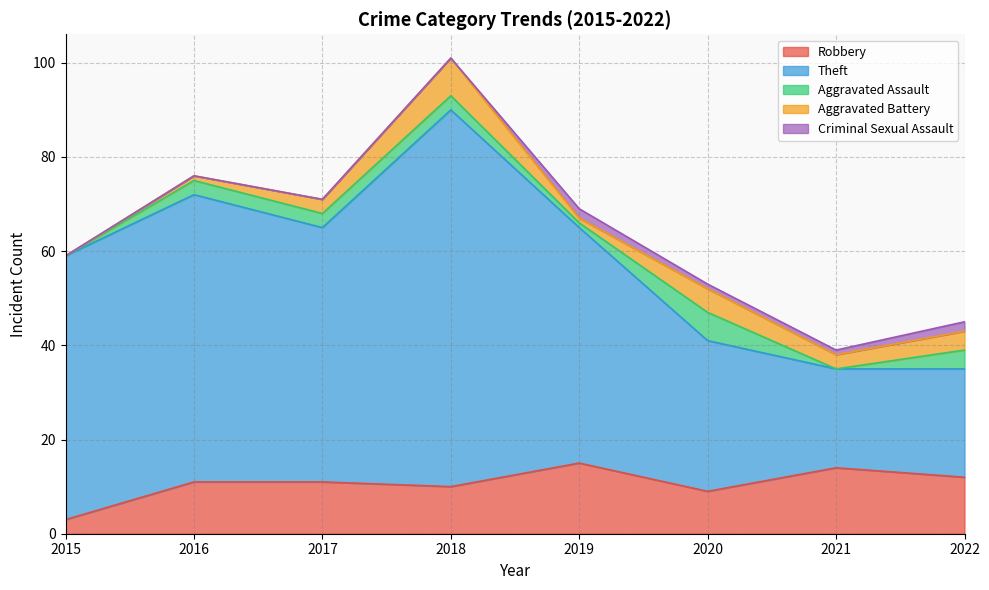

Where is the first local minimum for Theft?

2017